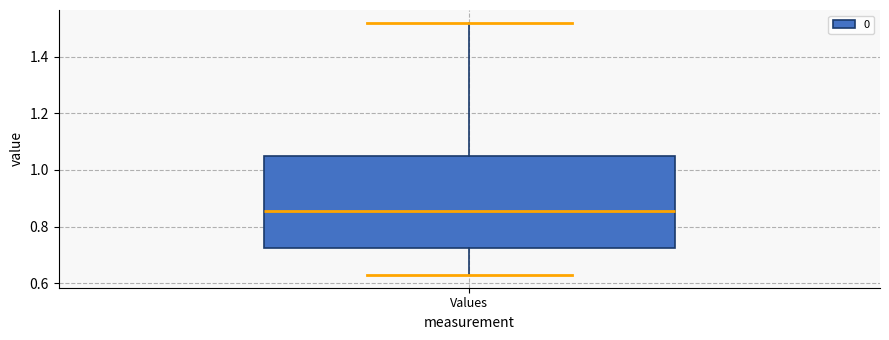

Transcribe this box plot: give where the median line is, the range the box spans, and where the two whiskers end, as read against the y-axis. The values are not printed on the chart, so give them approximately, as read against the axis.

median 0.86, box 0.72 to 1.04, whiskers 0.62 to 1.52